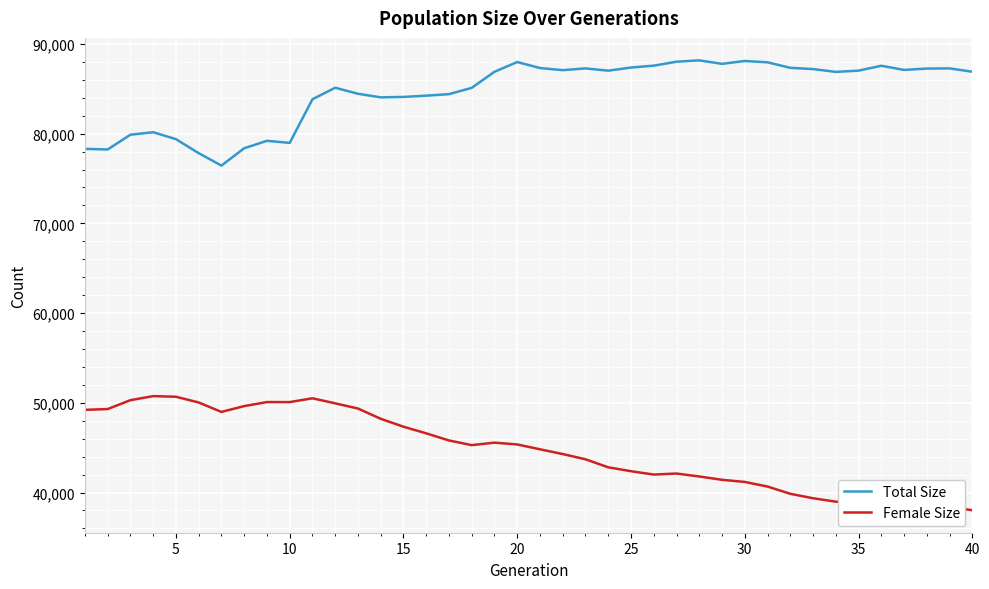

What is the minimum value for Total Size?

76436